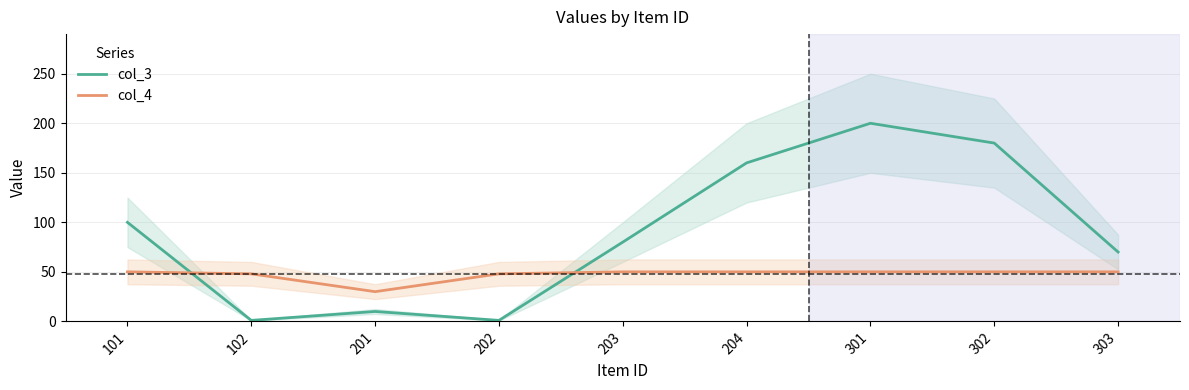

In col_3, how many points are higher than both neighbors (excluding endpoints)?

2